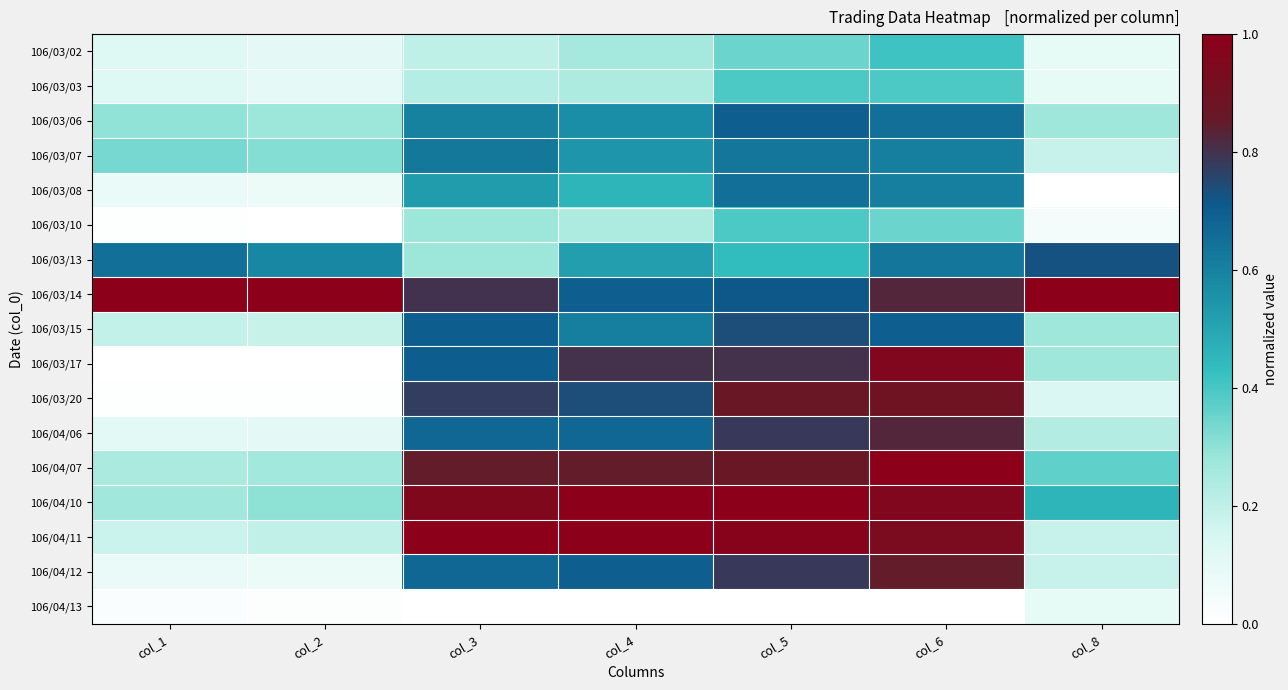

Reading right to left, list all the values displayed in this chart.

106/03/02: col_8=0.1	col_6=0.4	col_5=0.3	col_4=0.3	col_3=0.2	col_2=0.1	col_1=0.1
106/03/03: col_8=0.1	col_6=0.4	col_5=0.4	col_4=0.2	col_3=0.2	col_2=0.1	col_1=0.1
106/03/06: col_8=0.3	col_6=0.7	col_5=0.7	col_4=0.6	col_3=0.6	col_2=0.3	col_1=0.3
106/03/07: col_8=0.2	col_6=0.6	col_5=0.6	col_4=0.5	col_3=0.6	col_2=0.3	col_1=0.3
106/03/08: col_8=0.0	col_6=0.6	col_5=0.7	col_4=0.5	col_3=0.5	col_2=0.1	col_1=0.1
106/03/10: col_8=0.0	col_6=0.3	col_5=0.4	col_4=0.2	col_3=0.3	col_2=0.0	col_1=0.0
106/03/13: col_8=0.7	col_6=0.6	col_5=0.4	col_4=0.5	col_3=0.3	col_2=0.6	col_1=0.7
106/03/14: col_8=1.0	col_6=0.8	col_5=0.7	col_4=0.7	col_3=0.8	col_2=1.0	col_1=1.0
106/03/15: col_8=0.3	col_6=0.7	col_5=0.7	col_4=0.6	col_3=0.7	col_2=0.2	col_1=0.2
106/03/17: col_8=0.3	col_6=1.0	col_5=0.8	col_4=0.8	col_3=0.7	col_2=0.0	col_1=0.0
106/03/20: col_8=0.1	col_6=0.9	col_5=0.9	col_4=0.7	col_3=0.8	col_2=0.0	col_1=0.0
106/04/06: col_8=0.2	col_6=0.8	col_5=0.8	col_4=0.7	col_3=0.7	col_2=0.1	col_1=0.1
106/04/07: col_8=0.4	col_6=1.0	col_5=0.9	col_4=0.8	col_3=0.8	col_2=0.3	col_1=0.2
106/04/10: col_8=0.5	col_6=1.0	col_5=1.0	col_4=1.0	col_3=0.9	col_2=0.3	col_1=0.3
106/04/11: col_8=0.2	col_6=0.9	col_5=1.0	col_4=1.0	col_3=1.0	col_2=0.2	col_1=0.2
106/04/12: col_8=0.2	col_6=0.8	col_5=0.8	col_4=0.7	col_3=0.7	col_2=0.1	col_1=0.1
106/04/13: col_8=0.1	col_6=0.0	col_5=0.0	col_4=0.0	col_3=0.0	col_2=0.0	col_1=0.0